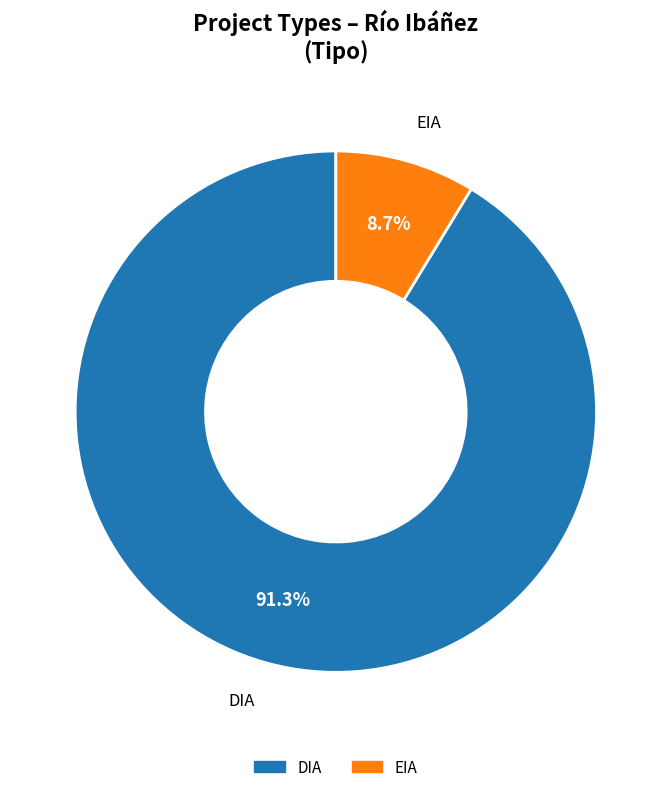

What is the majority slice?

DIA